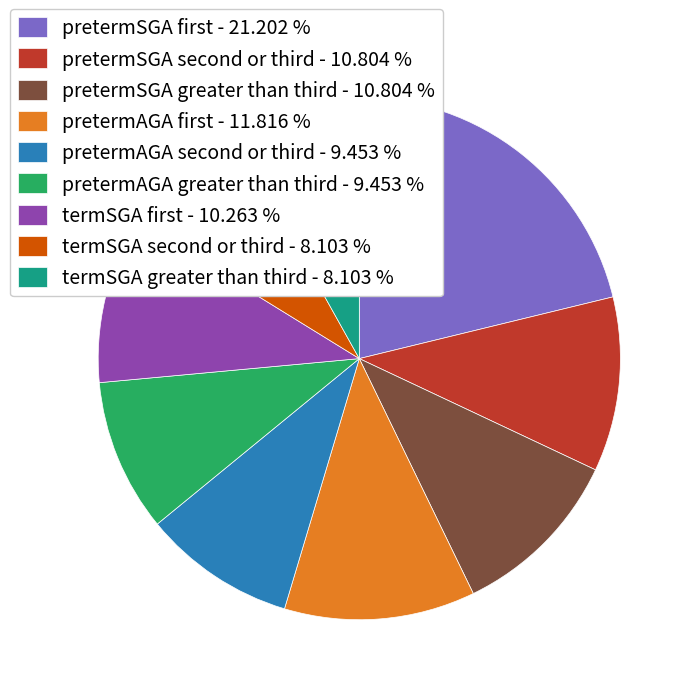

Does any single category account for the majority?

No